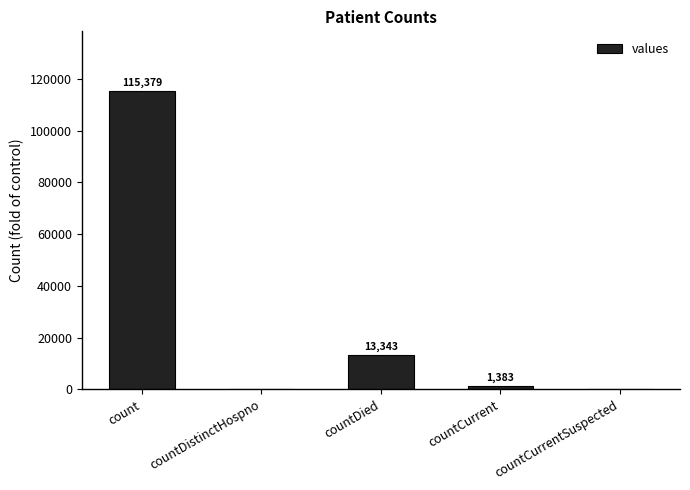

What value does the data have at countDied, to the nearest 10?

13340